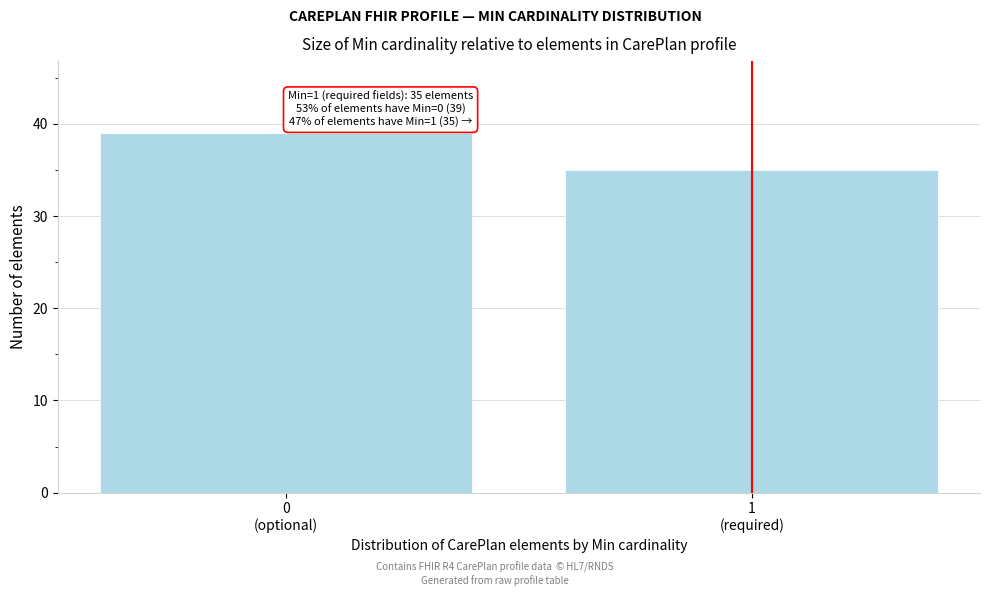

Reading left to right, what are all the values shown in this chart?

39	35